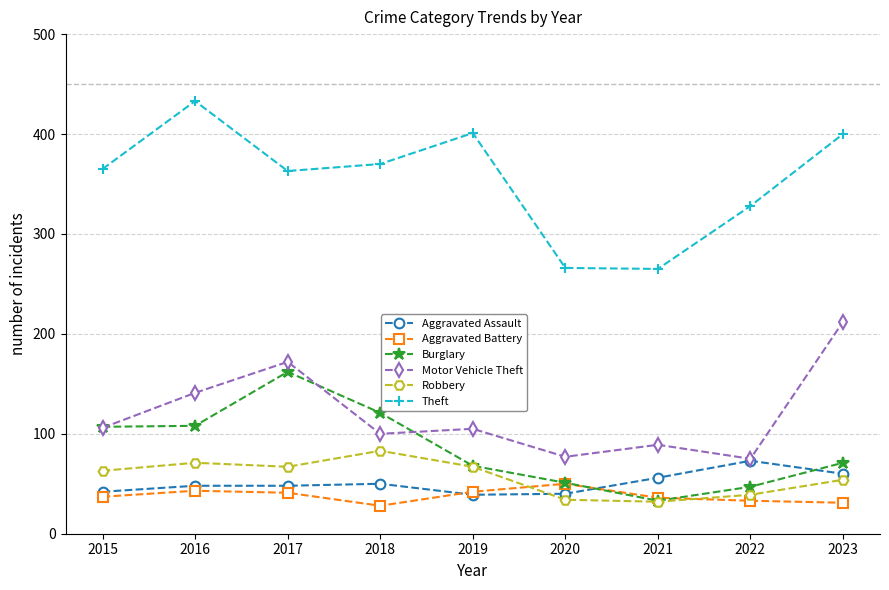

What is the greatest value displayed?

433